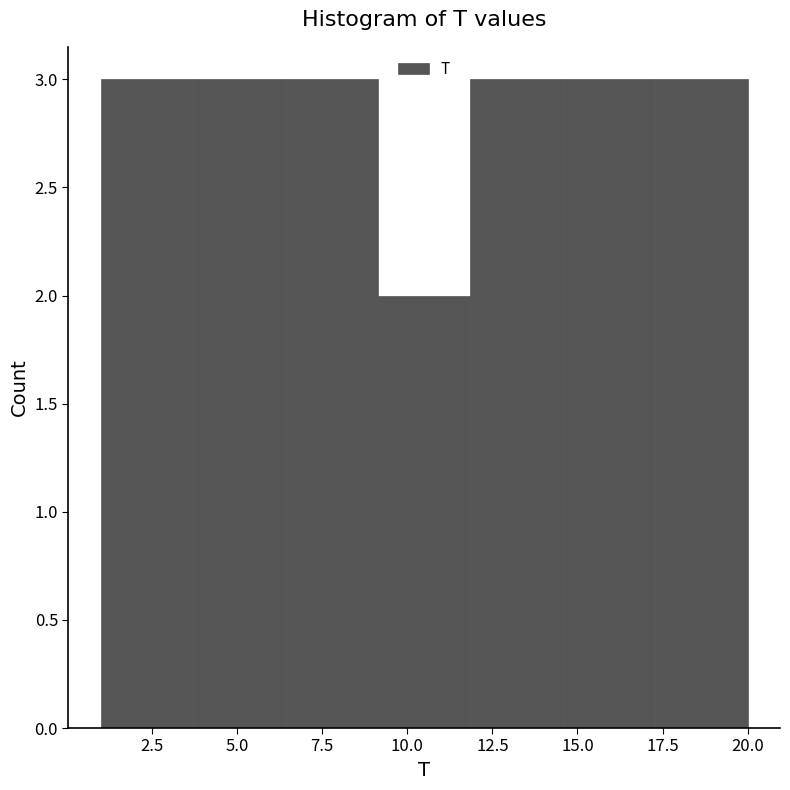

Reading left to right, transcribe this chart: for each bar, give the range it covers on the x-axis and its height. Neither the bar edges nor the heights are printed on the chart, so give them approximately, as read against the axes.

1.0 to 3.5: 3
3.5 to 6.5: 3
6.5 to 9.0: 3
9.0 to 12.0: 2
12.0 to 14.5: 3
14.5 to 17.5: 3
17.5 to 20.0: 3